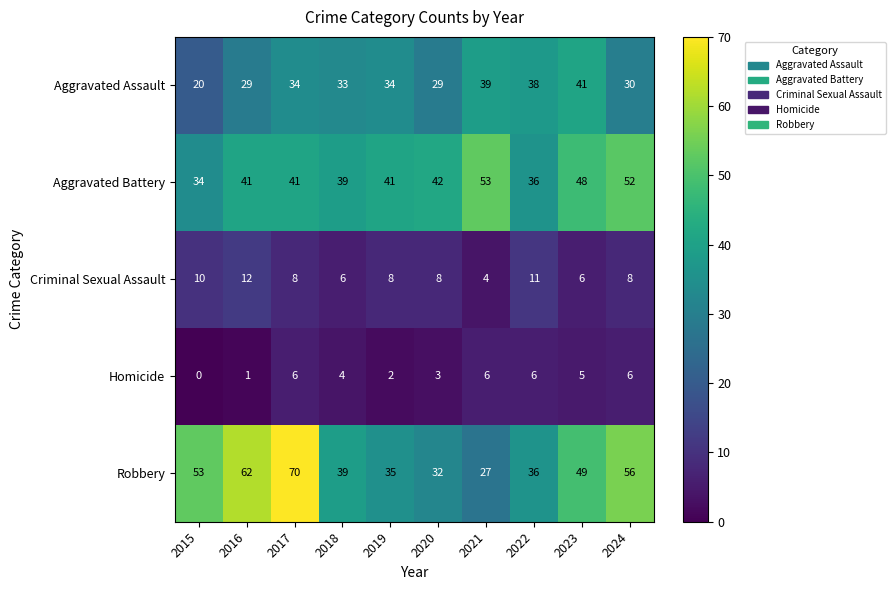

Where does the Robbery series first go above 49?

2015